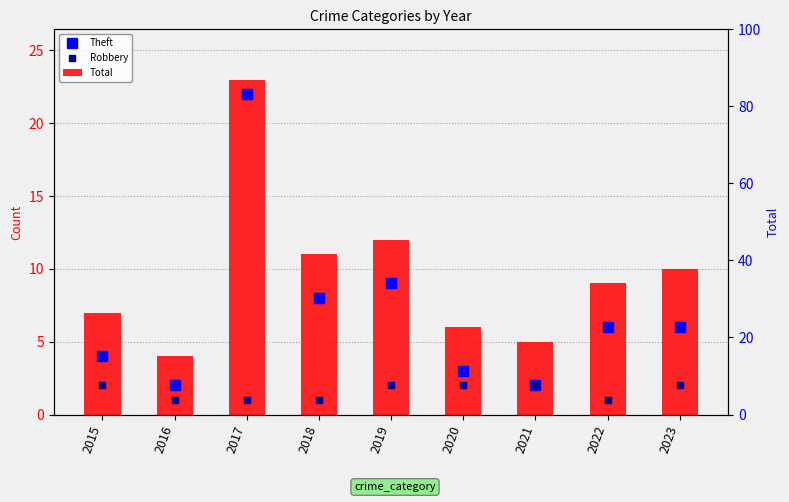

Which series has the largest total across all categories?

Total